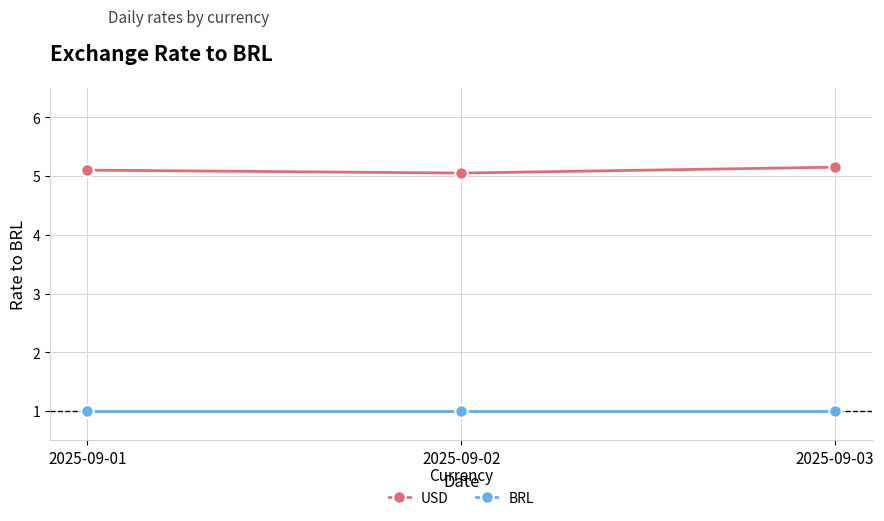

Which series has the widest spread of values?

USD